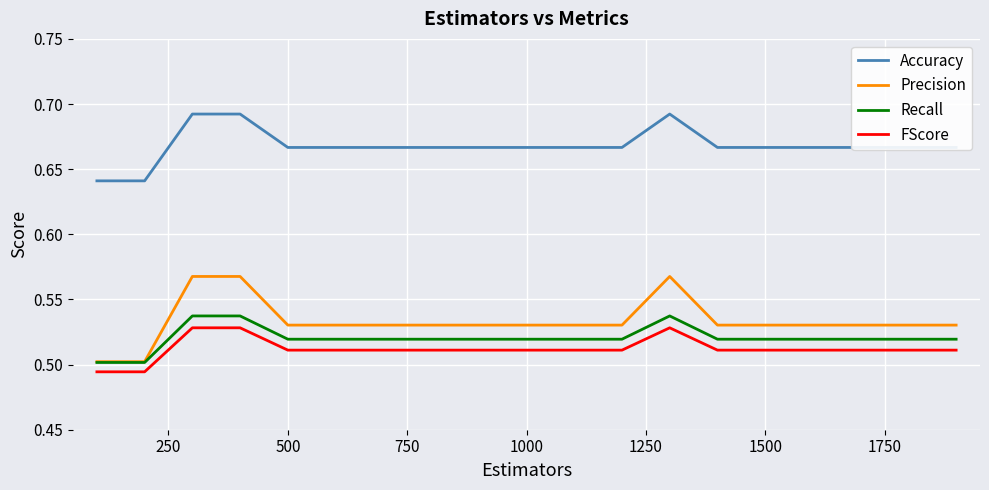

Which series has the largest range (max minus min)?

Precision